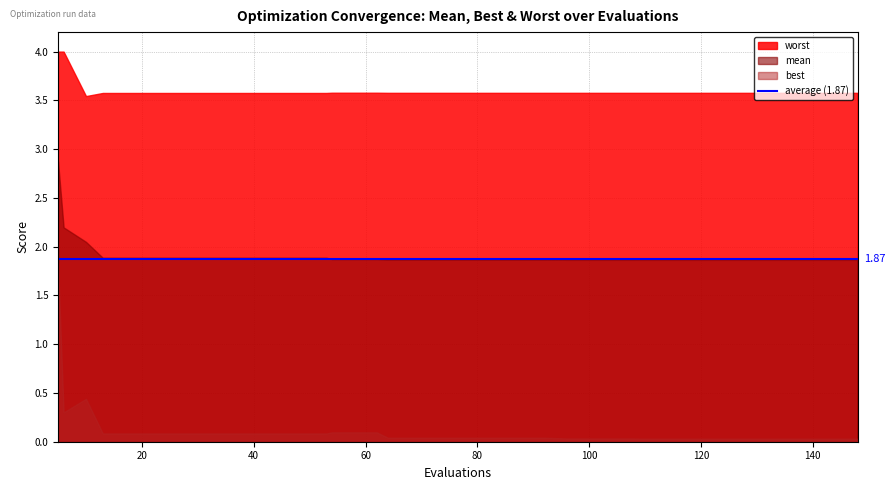

At how many categories does at least one series exceed 2?

40